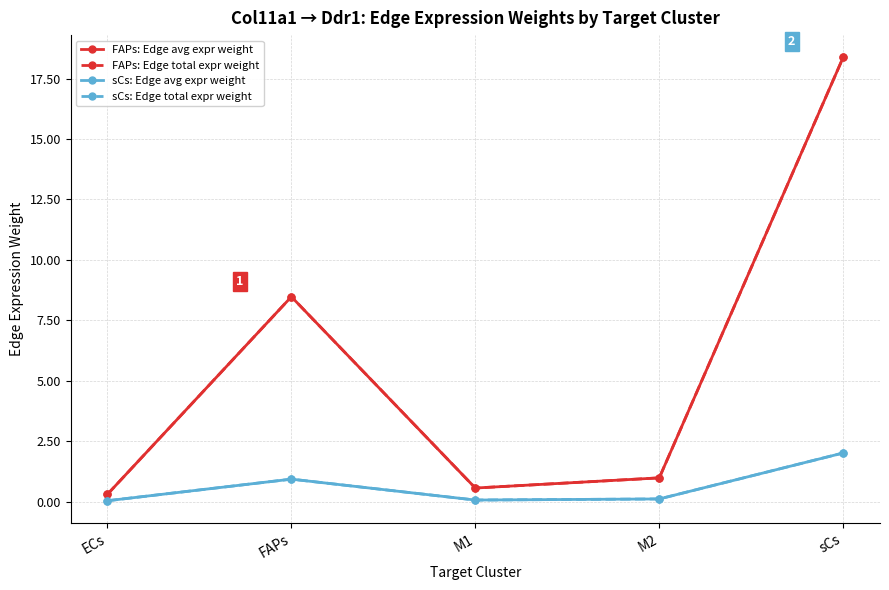

How many interior local peaks does the FAPs: Edge avg expr weight series have?

1